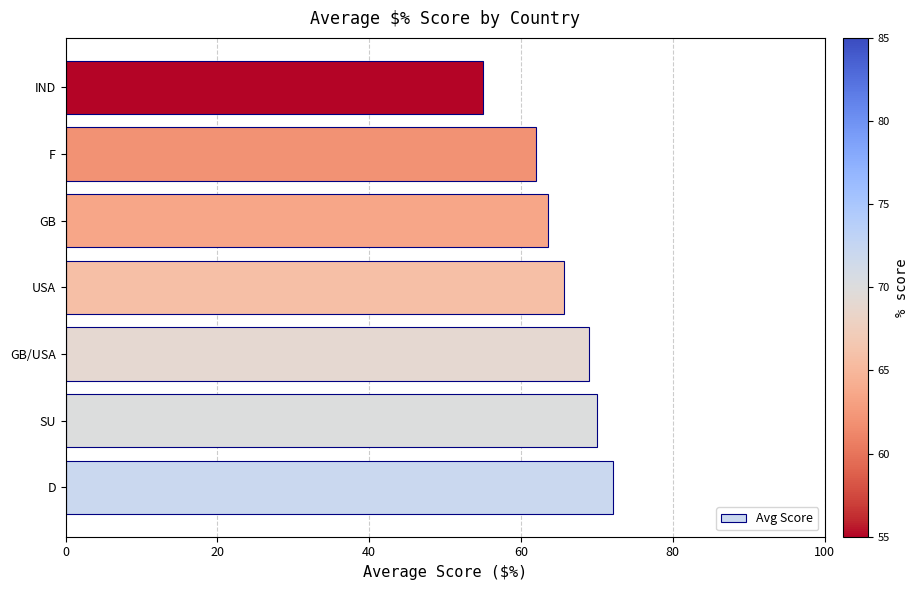

What is the difference between the maximum and second lowest values?

10.1